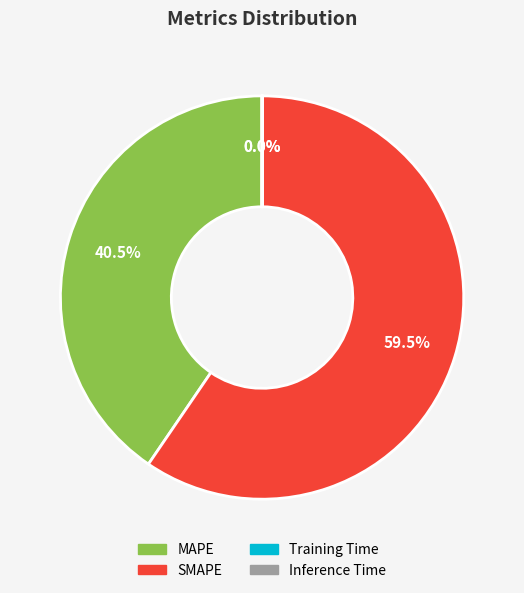

Do MAPE and SMAPE together represent more than half of the pie?

Yes